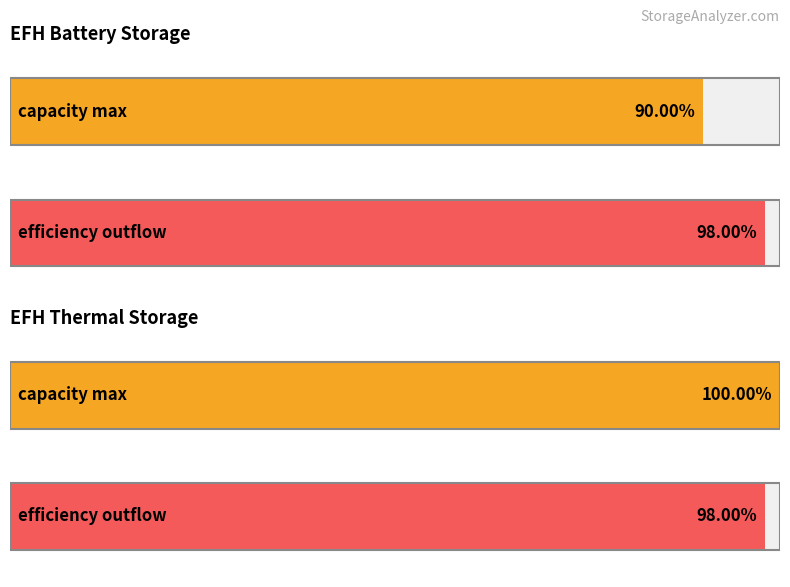

What is the label of the 2nd bar from the right?

EFH_battery_storage